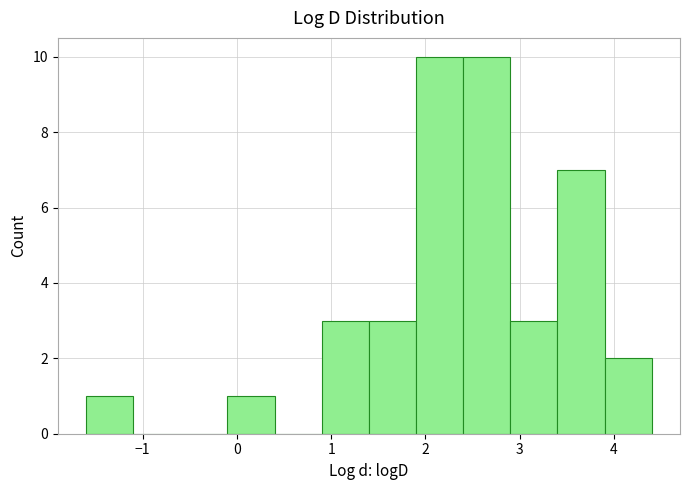

Reading left to right, transcribe this chart: for each bar, give the range it covers on the x-axis and its height. The values are not printed on the chart, so give them approximately, as read against the axis.

-1.6 to -1.1: 1
-1.1 to -0.6: 0
-0.6 to -0.1: 0
-0.1 to 0.4: 1
0.4 to 0.9: 0
0.9 to 1.4: 3
1.4 to 1.9: 3
1.9 to 2.4: 10
2.4 to 2.9: 10
2.9 to 3.4: 3
3.4 to 3.9: 7
3.9 to 4.4: 2